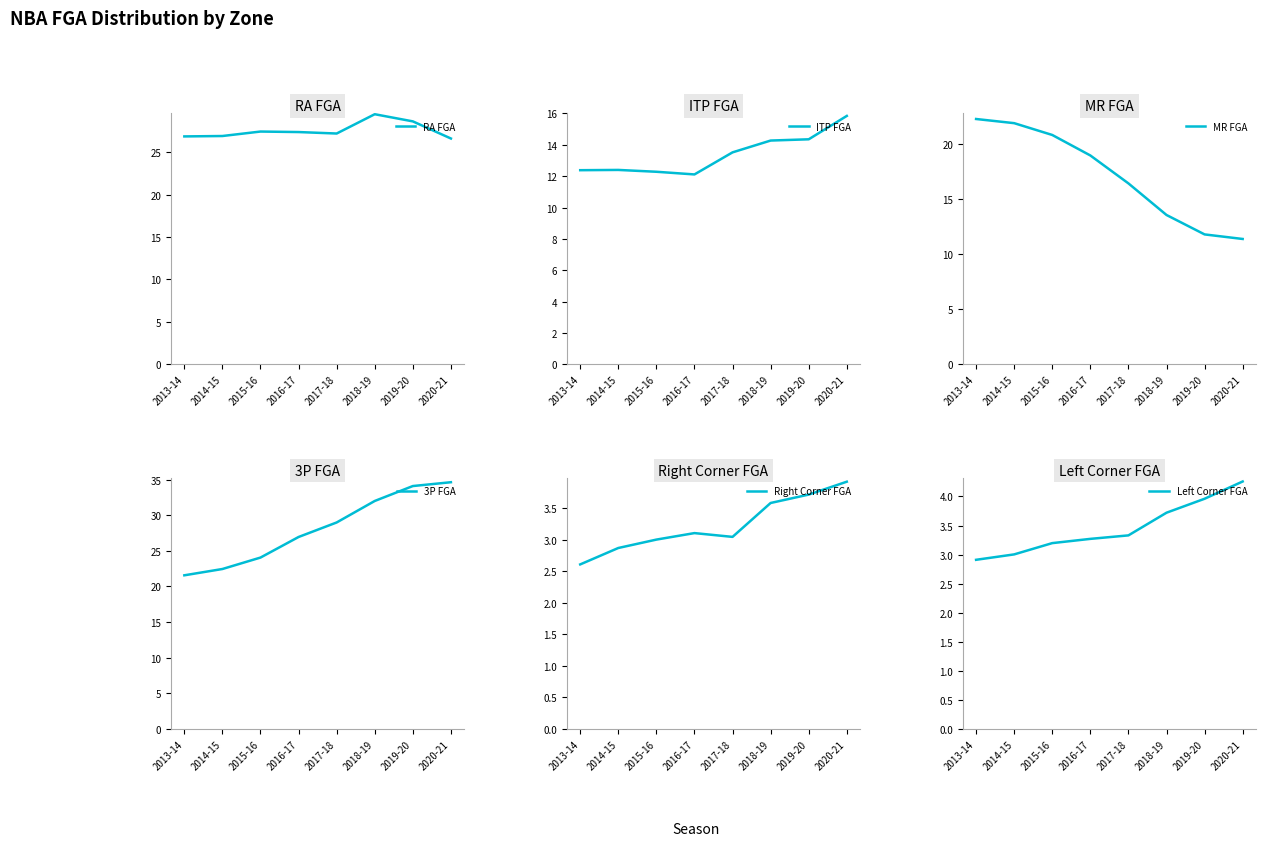

True or false: Left Corner FGA and MR FGA intersect in this chart.

False